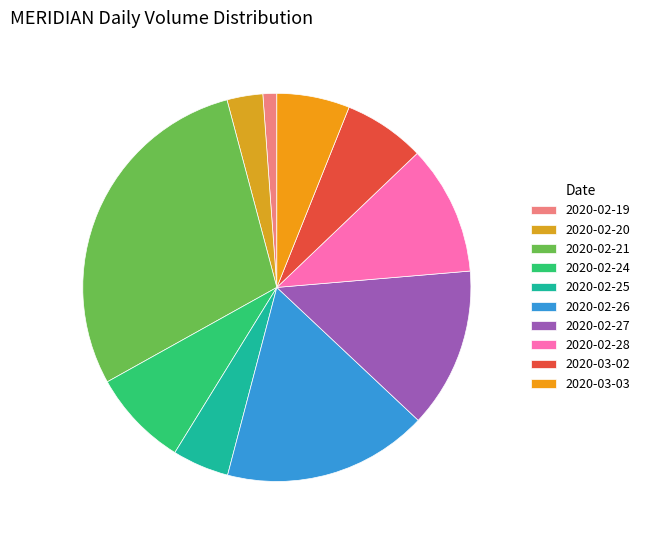

What percentage is the 2020-02-24 slice, to the nearest percent?

8%